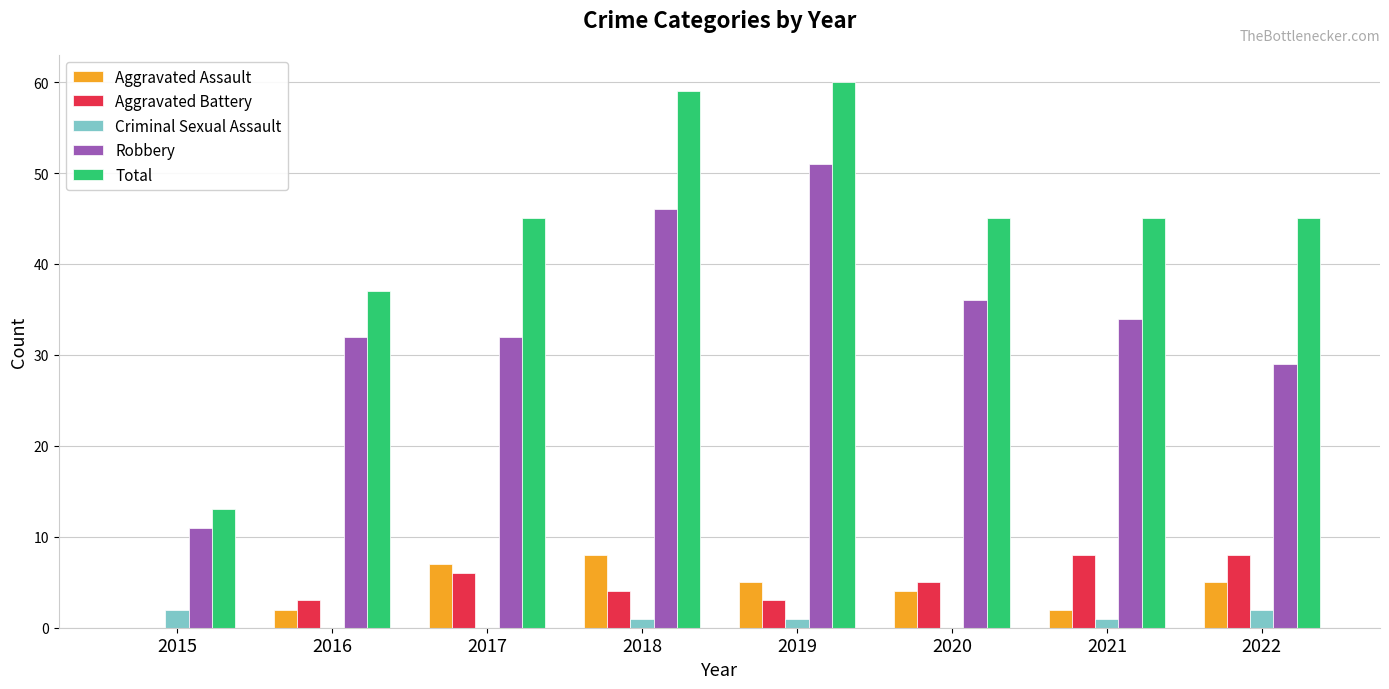

What is the total value across all series at 2015?

26